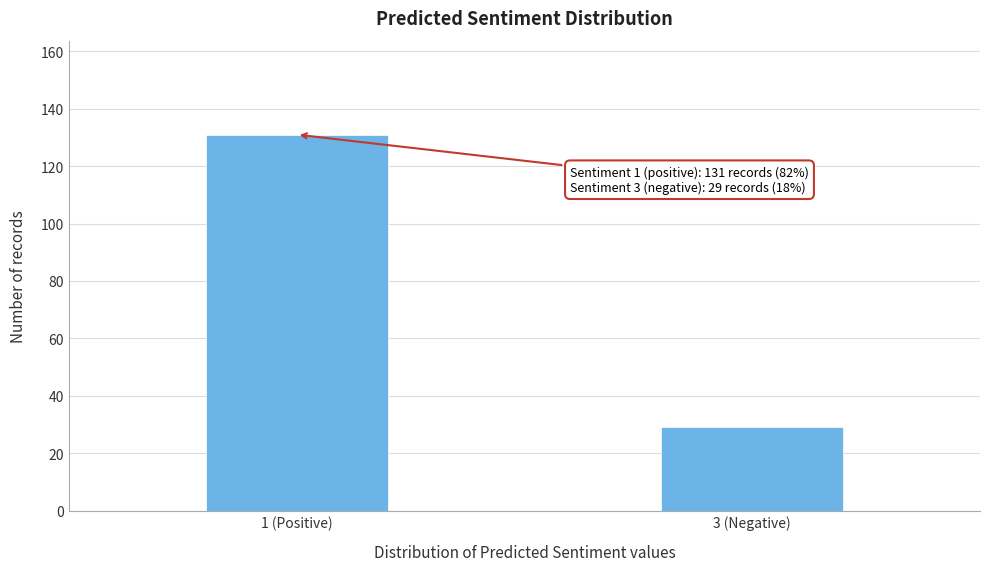

Reading right to left, transcribe all the data shown in this chart.

29	131